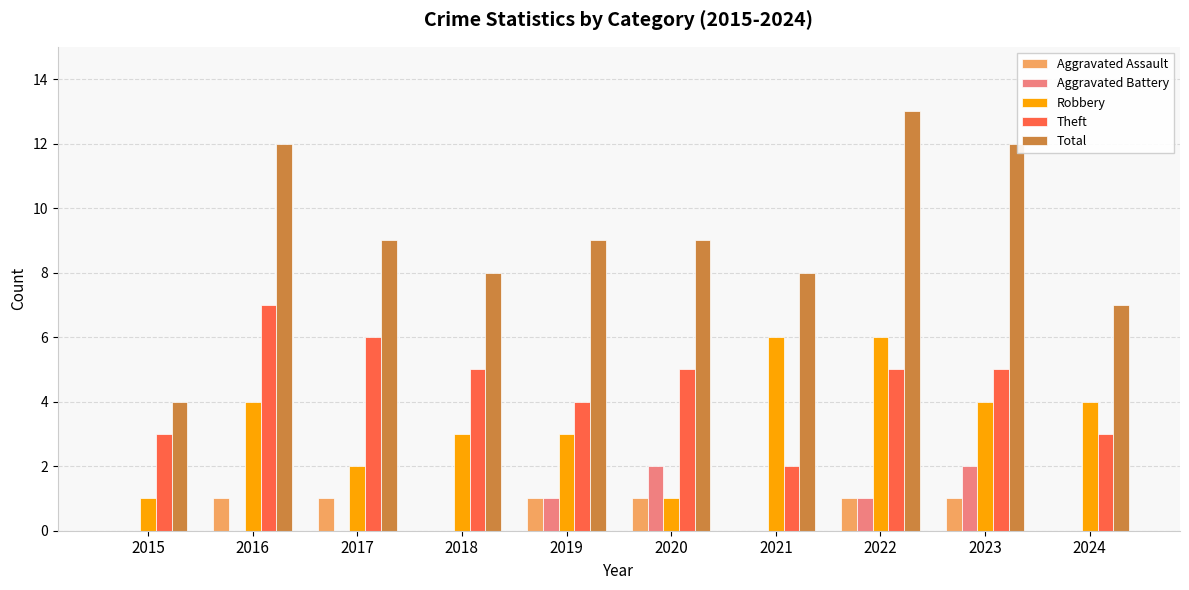

At which category is the sum across all series the highest?

2022